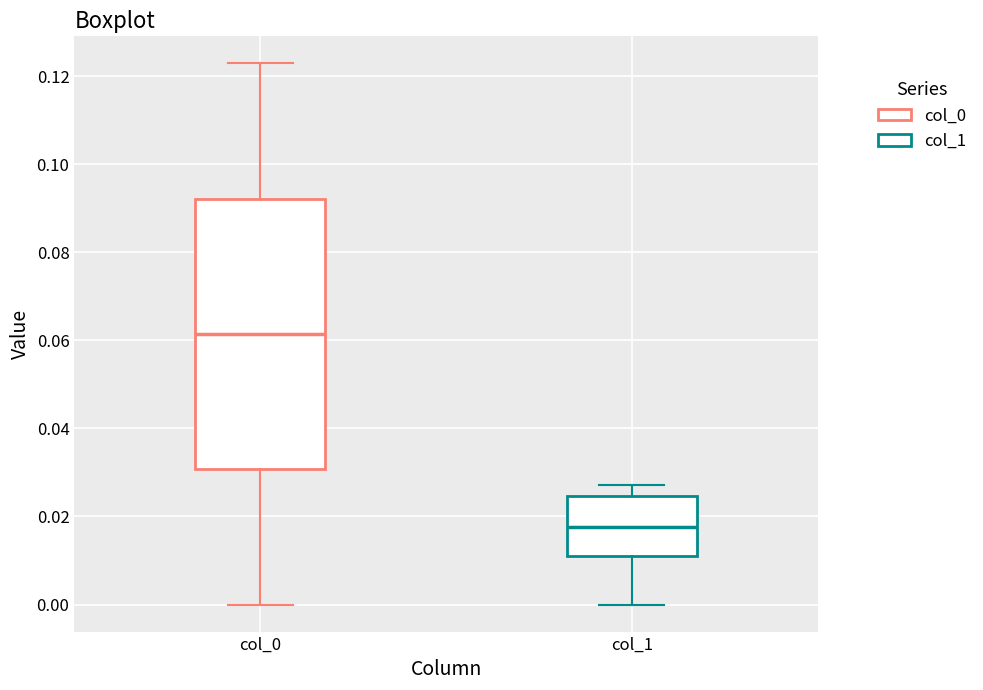

Comparing the boxes themselves (not the whiskers), which one is the tallest?

col_0